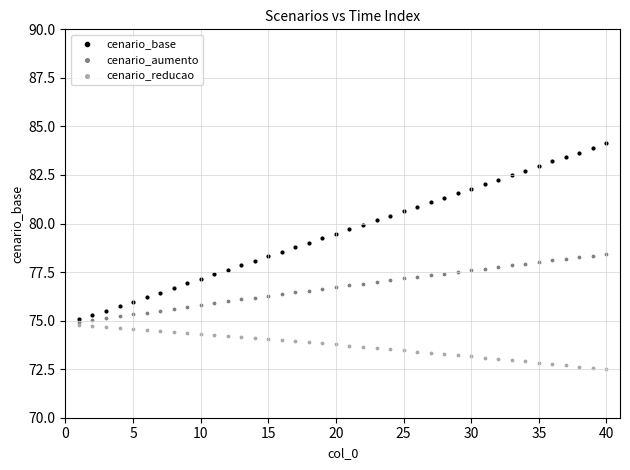

What are all the series names shown in the legend?

cenario_base, cenario_aumento, cenario_reducao